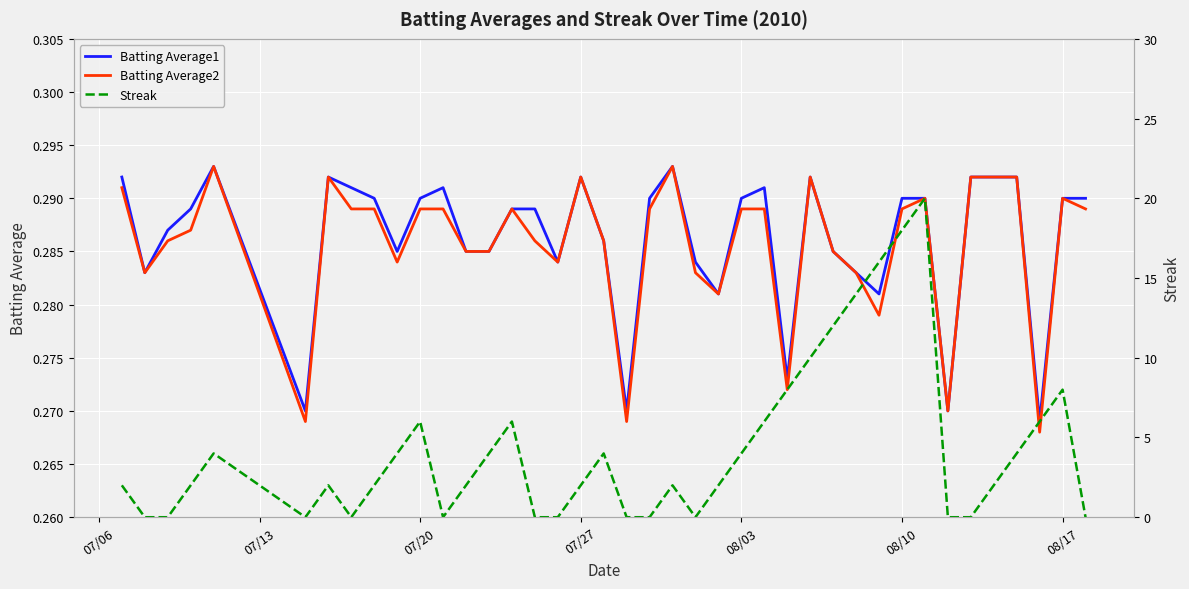

How many data points in Streak are less than 2?

13